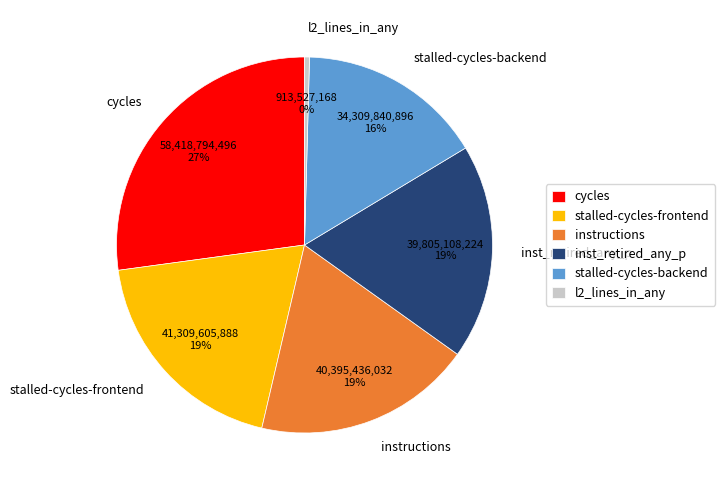

Is it true that stalled-cycles-backend is 16% of the pie?

True